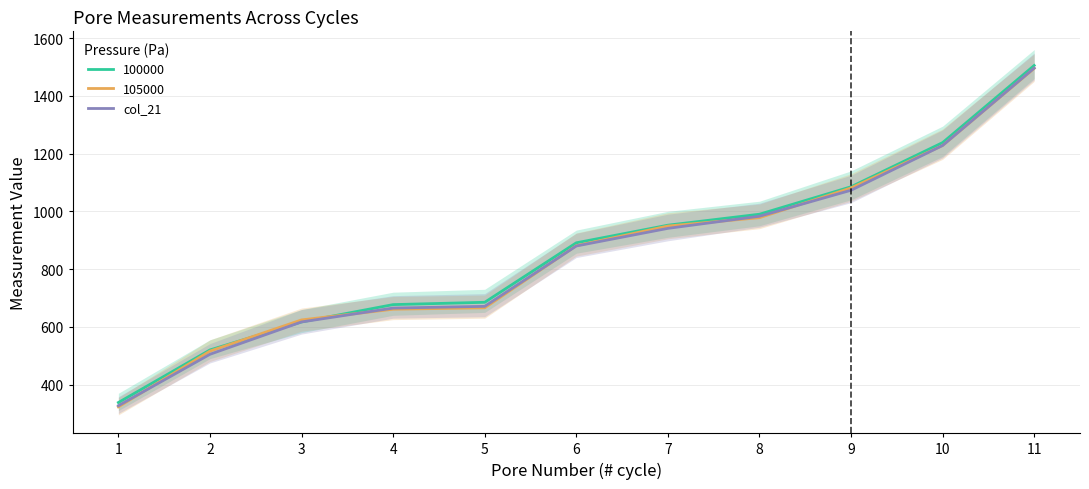

The chart shows a value of 125 at 3. True or false?

False